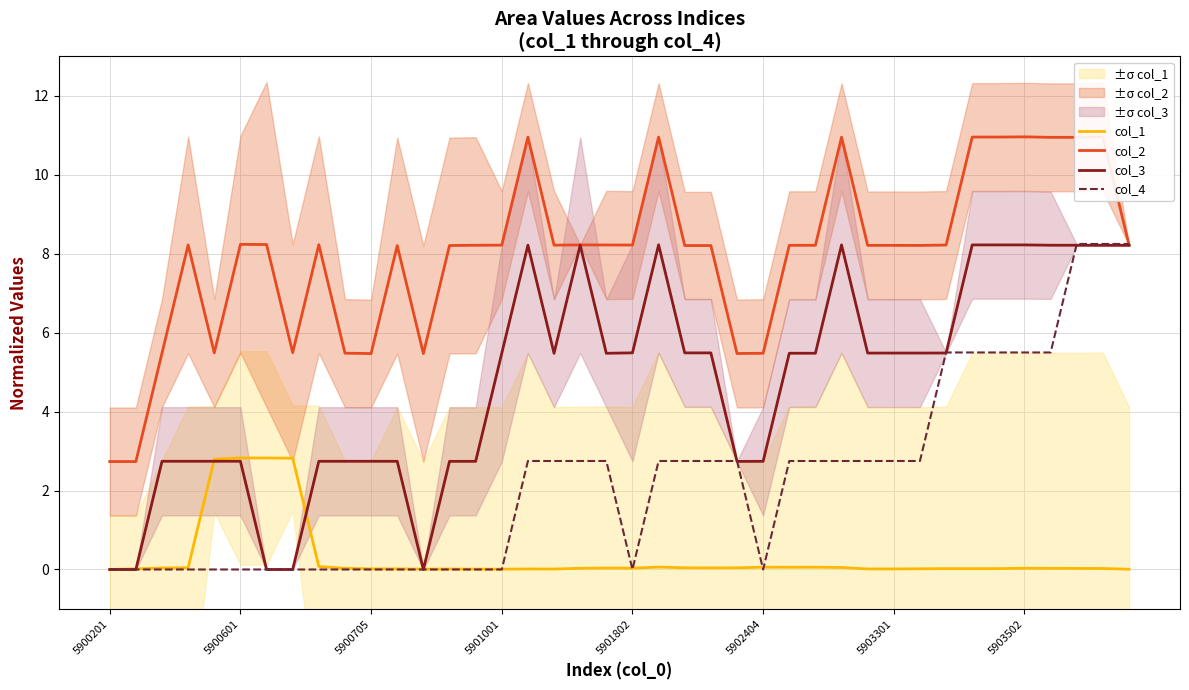

What is the value of the col_2 point at the 39th from the left?

11.0